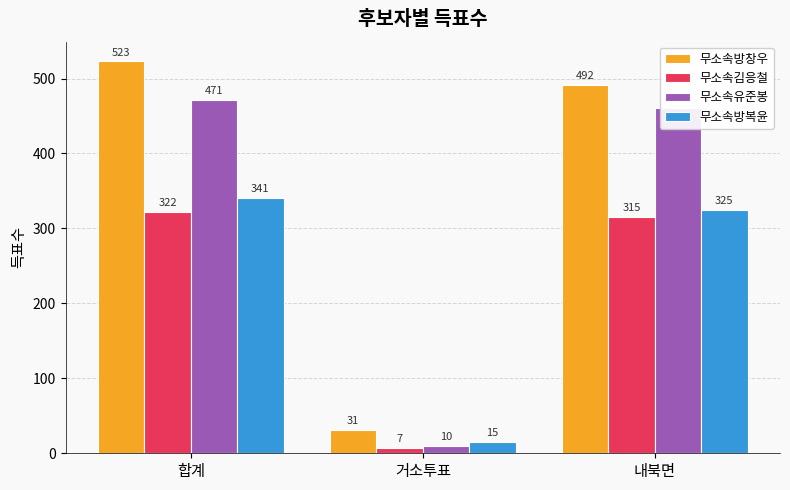

What is the sum of all 무소속김응철 values?

644